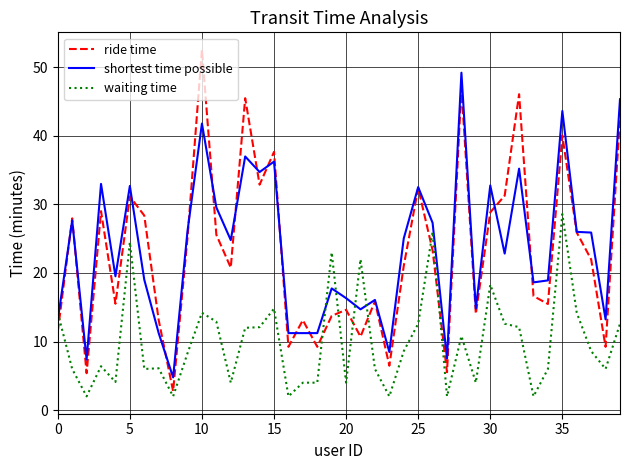

What is the lowest value of the shortest time possible series?

4.8